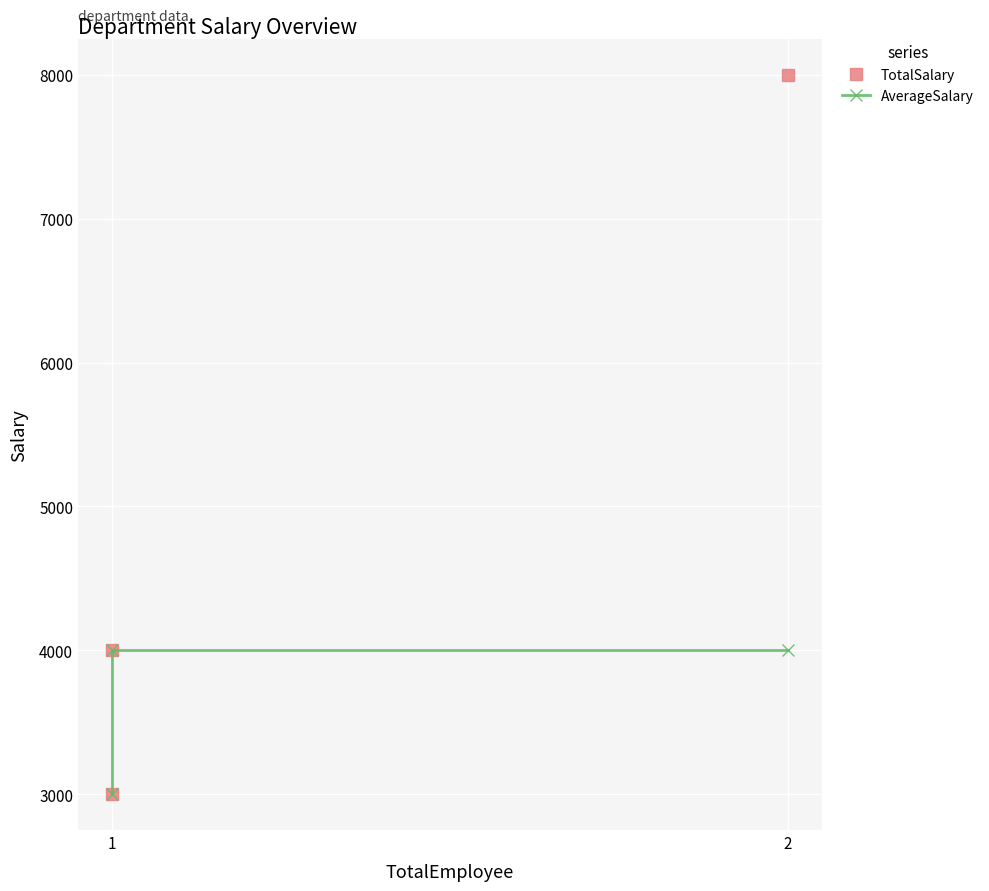

What is the difference between the maximum and minimum values in the TotalSalary series?

5000